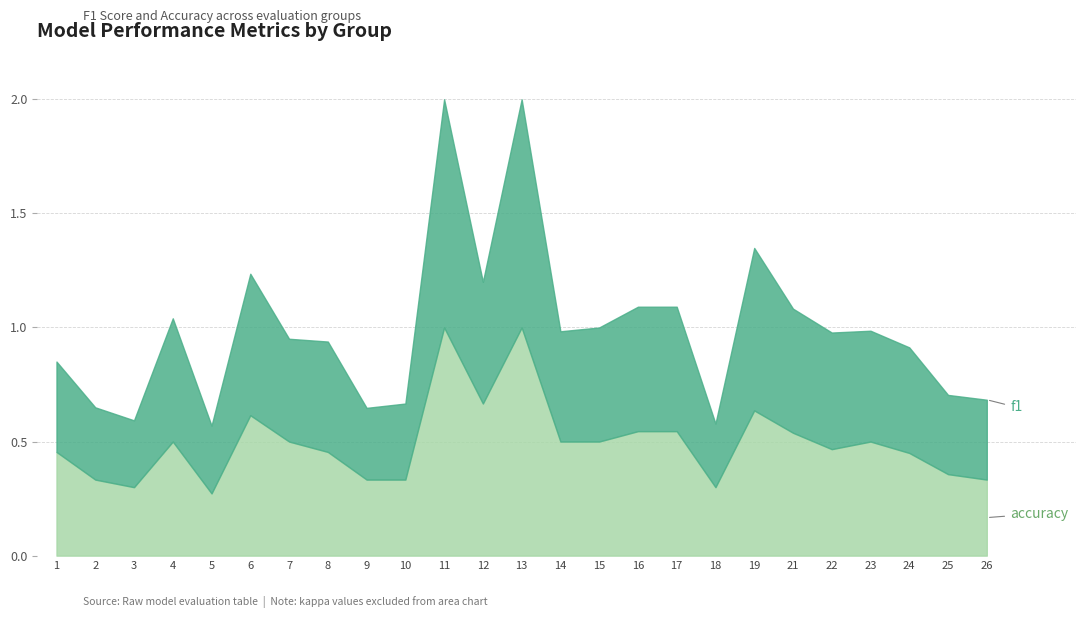

Count the number of data series in this chart.

2